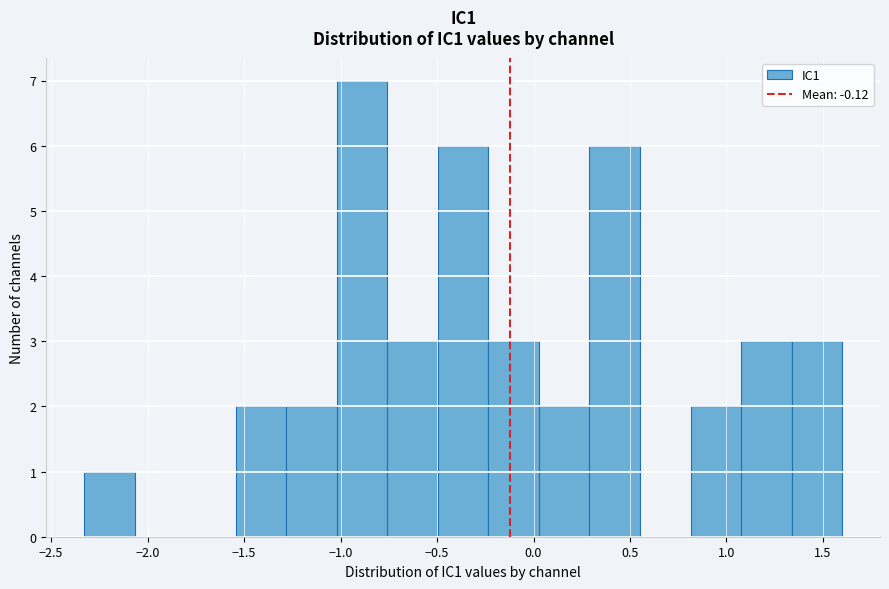

Reading left to right, list every bar in this chart as the range it spans on the x-axis followed by its height. Neither the bar edges nor the heights are printed on the chart, so give them approximately, as read against the axes.

-2.35 to -2.05: 1
-2.05 to -1.80: 0
-1.80 to -1.55: 0
-1.55 to -1.30: 2
-1.30 to -1.00: 2
-1.00 to -0.75: 7
-0.75 to -0.50: 3
-0.50 to -0.25: 6
-0.25 to 0.05: 3
0.05 to 0.30: 2
0.30 to 0.55: 6
0.55 to 0.80: 0
0.80 to 1.10: 2
1.10 to 1.35: 3
1.35 to 1.60: 3